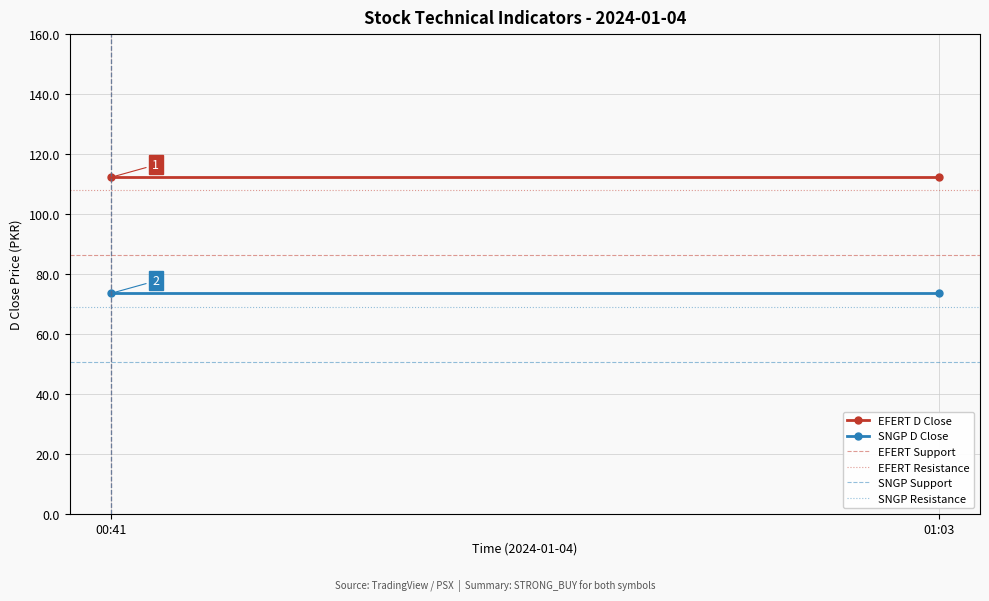

Is it true that SNGP Support equals 50.6 at 00:41?

True